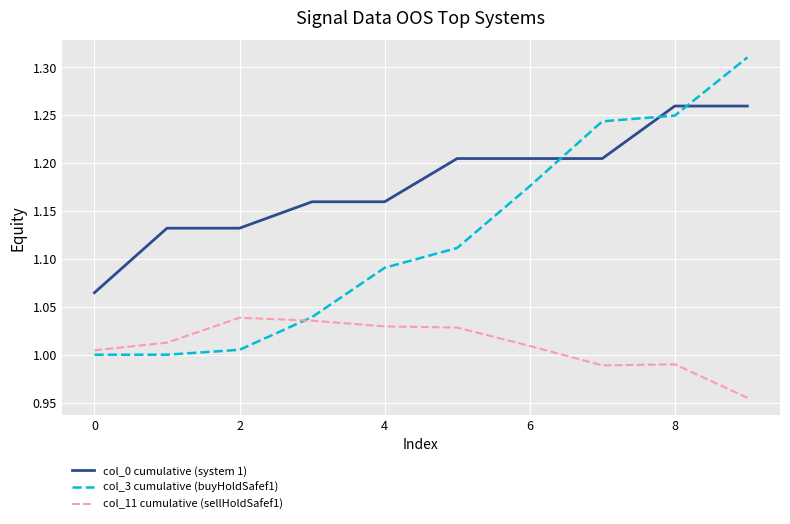

List the series in order of their overall mean, highest first.

col_0 cumulative (system 1), col_3 cumulative (buyHoldSafef1), col_11 cumulative (sellHoldSafef1)